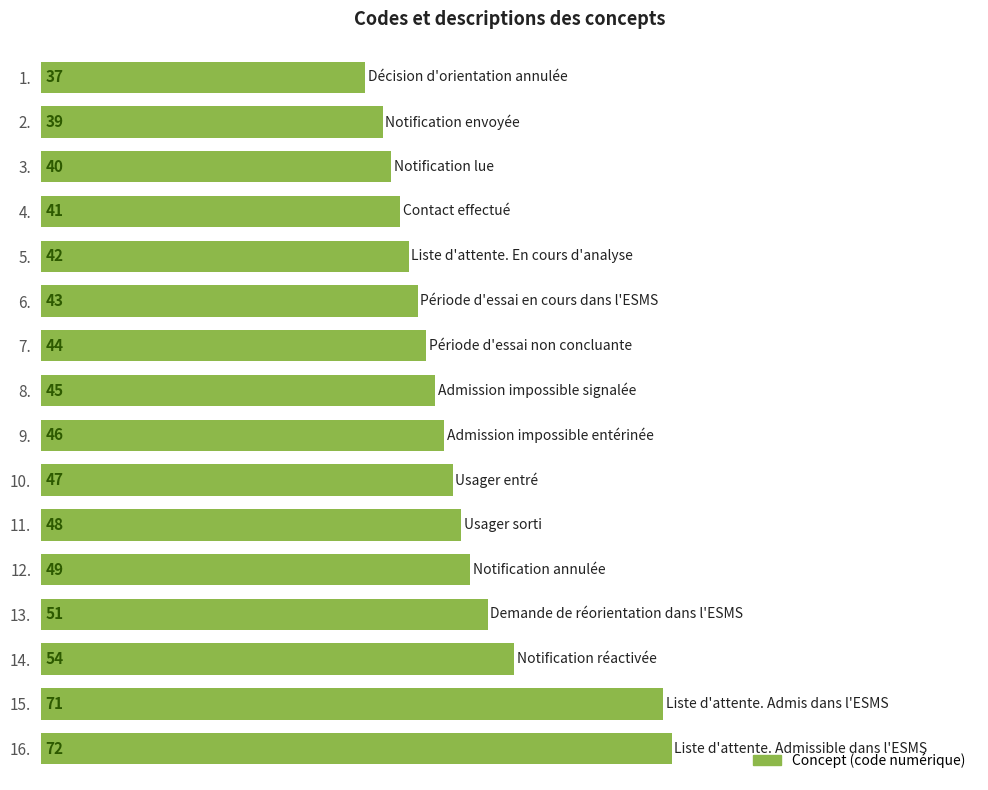

List the labels in order of value, smallest first.

1., 2., 3., 4., 5., 6., 7., 8., 9., 10., 11., 12., 13., 14., 15., 16.